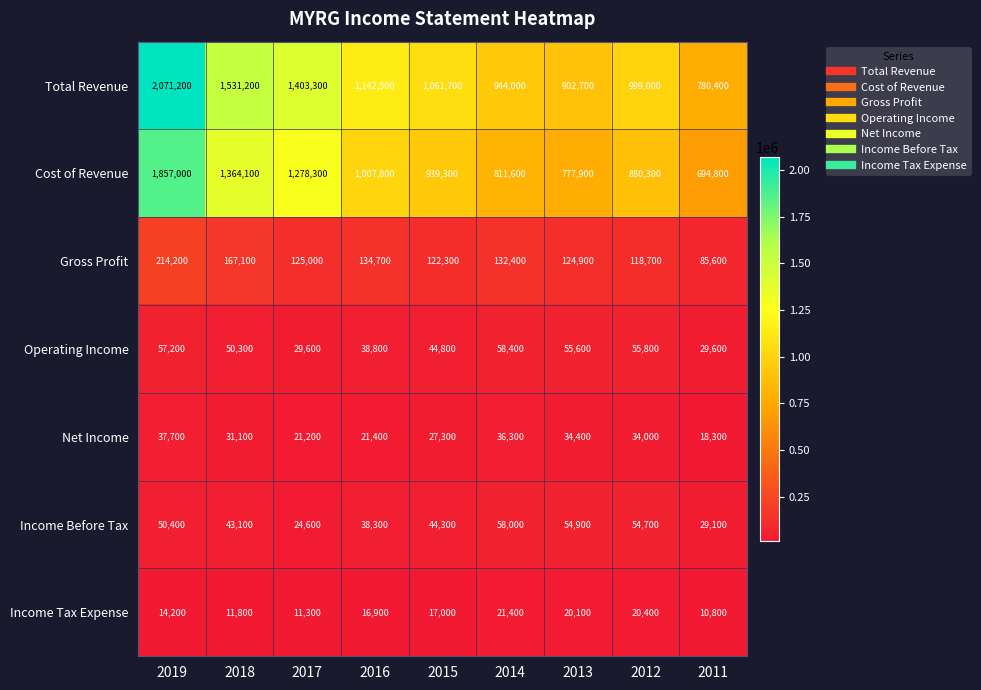

The value of Net Income at 2012 is 14592. True or false?

False